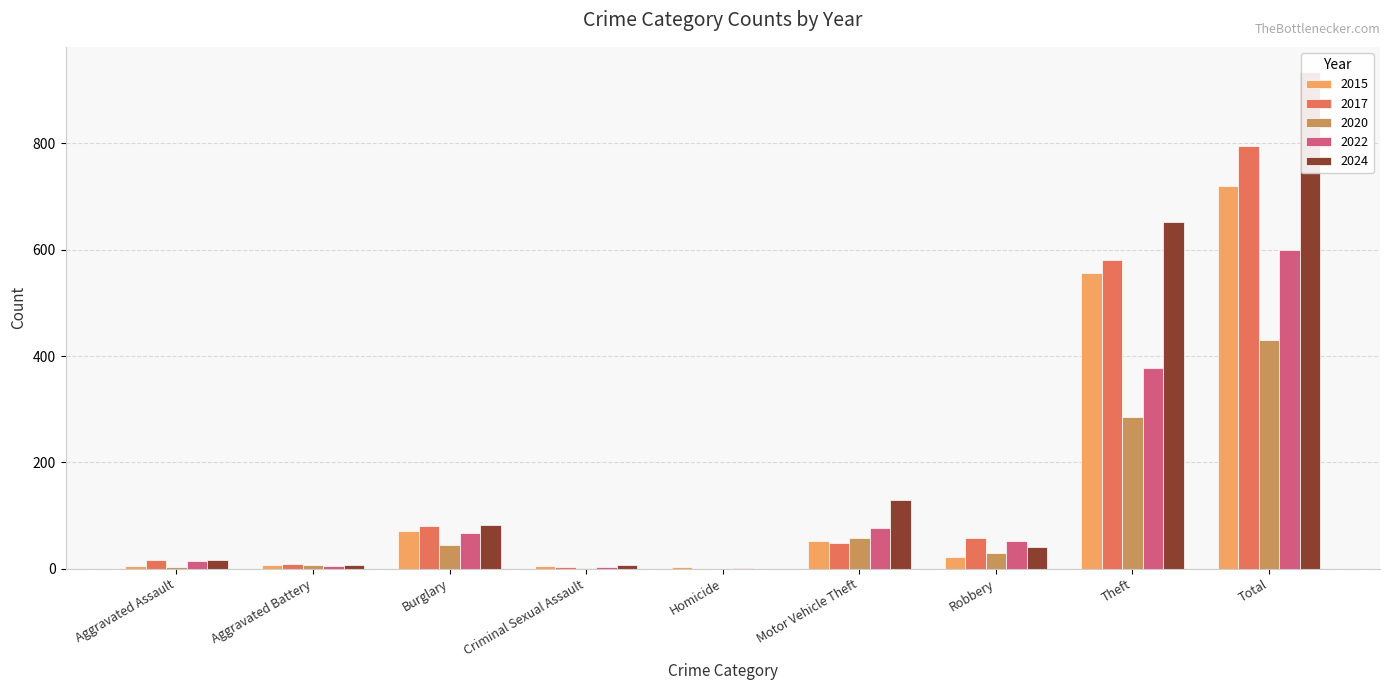

Is the value of 2022 at Aggravated Battery greater than the value of 2015 at Total?

No